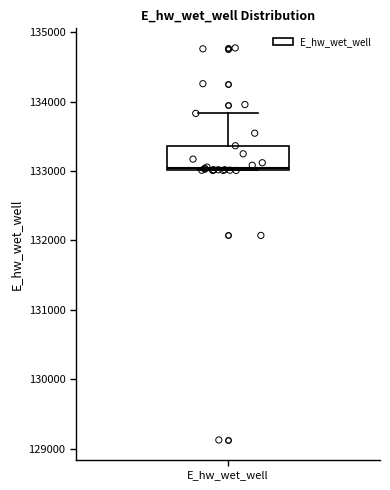

Transcribe this box plot: give where the median line is, the range the box spans, and where the two whiskers end, as read against the y-axis. The values are not printed on the chart, so give them approximately, as read against the axis.

median 133000, box 133000 to 133400, whiskers 133000 to 133800